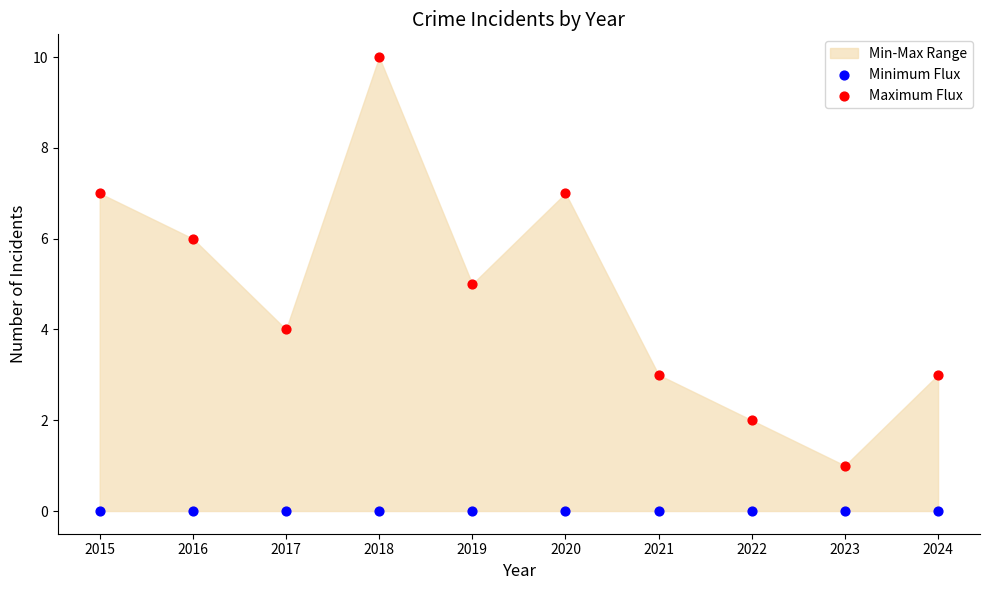

Which series reaches the minimum Y coordinate?

Minimum Flux